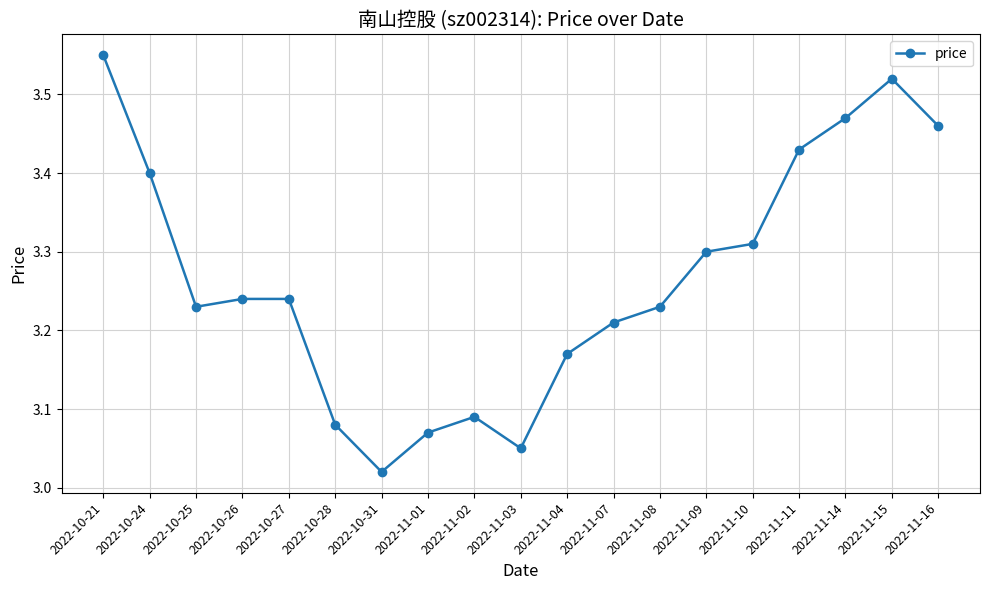

What is the ratio of the value at 2022-10-24 to the value at 2022-10-27?

1.0